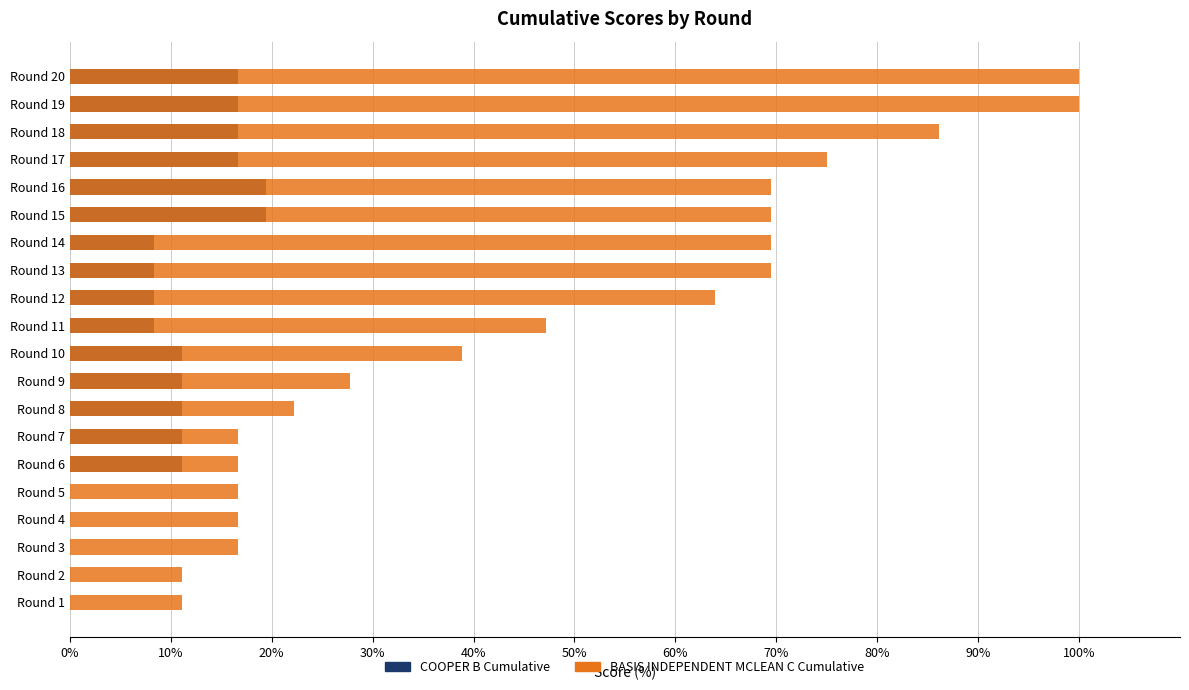

The value of COOPER B Cumulative at Round 18 is 16.7. True or false?

True